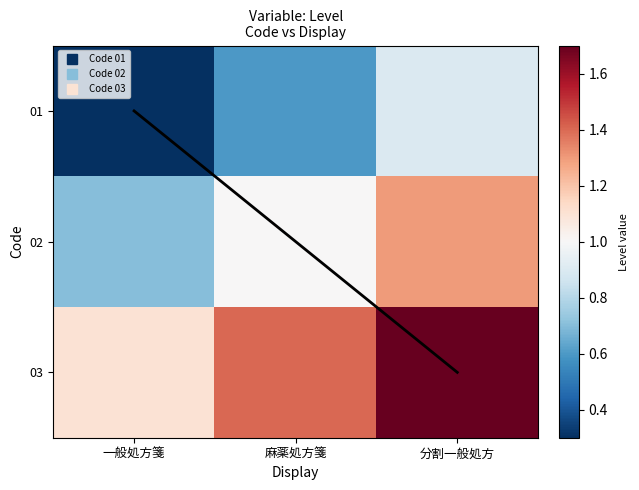

Which category has the lowest value across all series?

一般処方箋